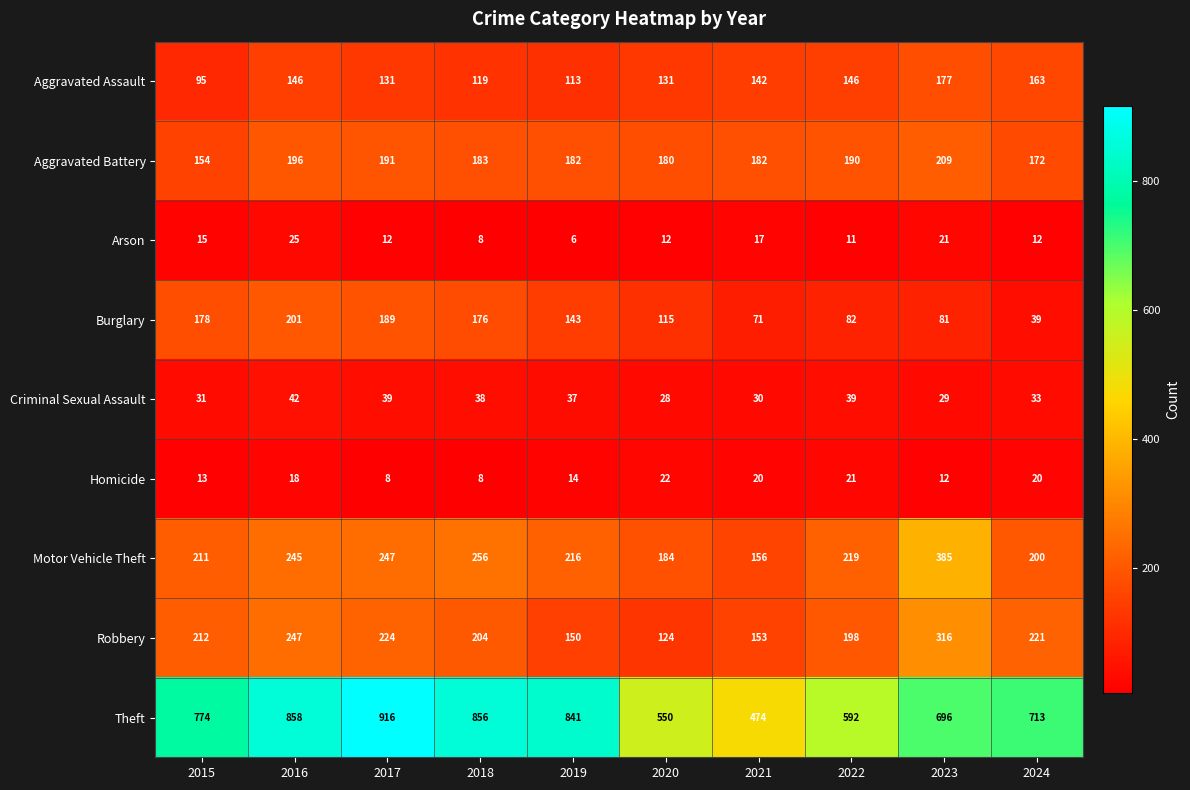

Between 2021 and 2023, which series saw the biggest shift?

Motor Vehicle Theft